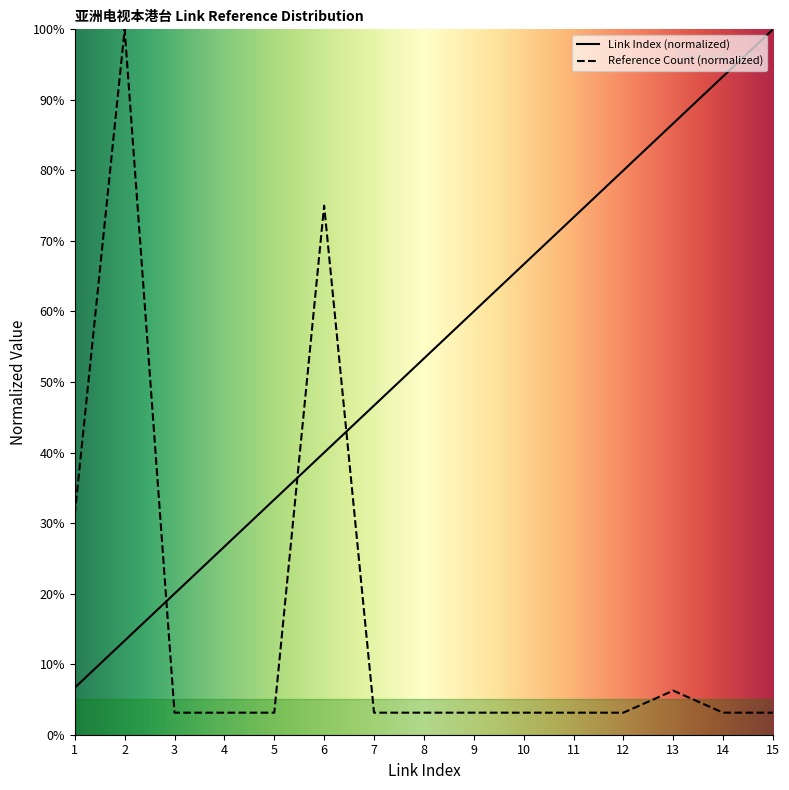

Reading left to right, list all the values displayed in this chart.

Link Index: 1=6.7	2=13.3	3=20.0	4=26.7	5=33.3	6=40.0	7=46.7	8=53.3	9=60.0	10=66.7	11=73.3	12=80.0	13=86.7	14=93.3	15=100.0
Reference Count: 1=31.2	2=100.0	3=3.1	4=3.1	5=3.1	6=75.0	7=3.1	8=3.1	9=3.1	10=3.1	11=3.1	12=3.1	13=6.2	14=3.1	15=3.1